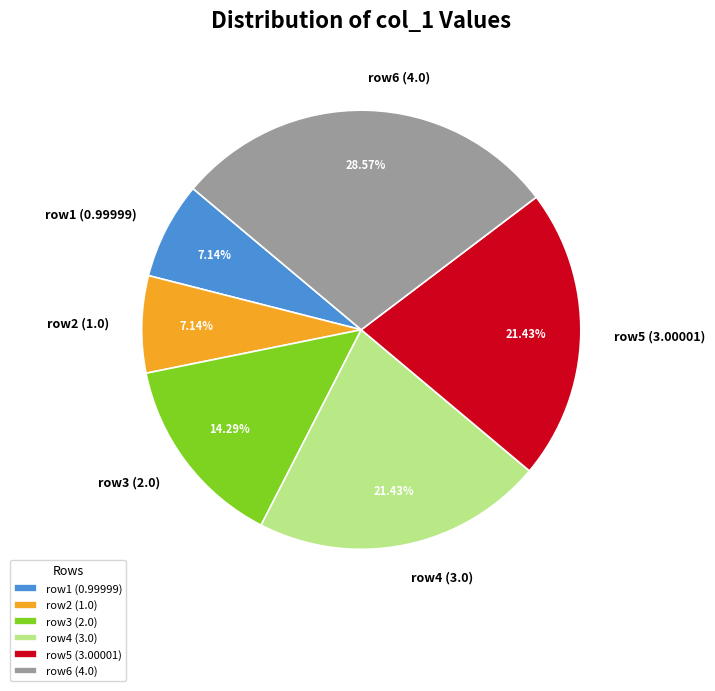

How many slices are in this pie chart?

6